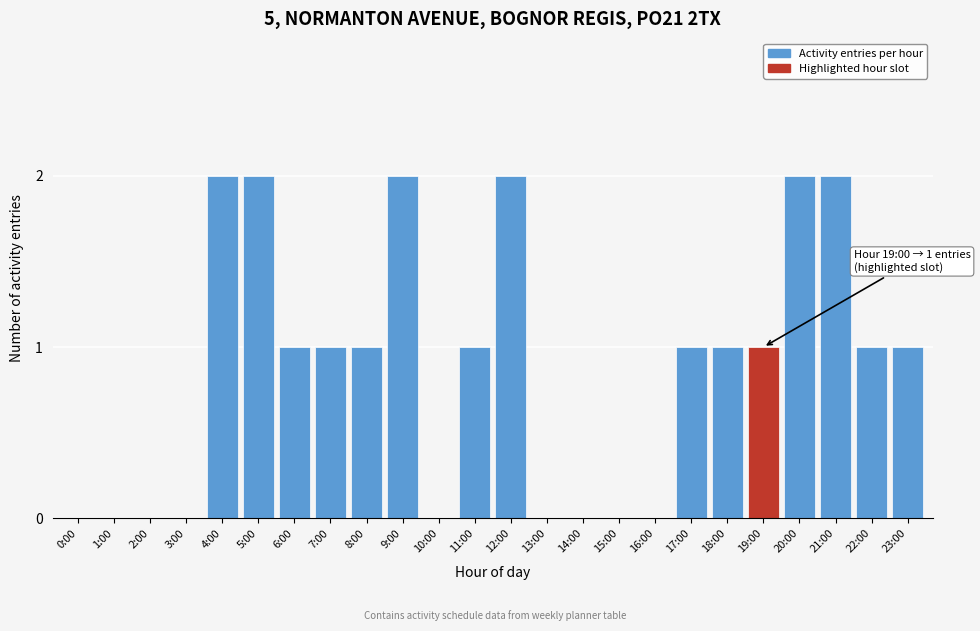

Reading right to left, extract all data points from this chart.

23:00=1	22:00=1	21:00=2	20:00=2	19:00=1	18:00=1	17:00=1	16:00=0	15:00=0	14:00=0	13:00=0	12:00=2	11:00=1	10:00=0	9:00=2	8:00=1	7:00=1	6:00=1	5:00=2	4:00=2	3:00=0	2:00=0	1:00=0	0:00=0